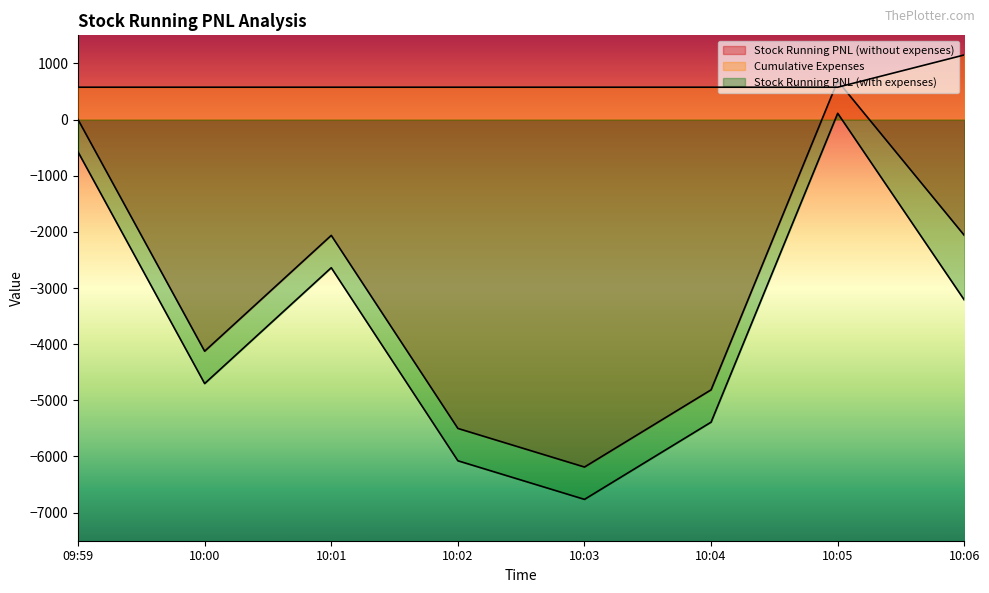

Reading left to right, what are all the values shown in this chart?

Stock Running PNL (without expenses): 09:59=0.0	10:00=-4125.0	10:01=-2062.5	10:02=-5500.0	10:03=-6187.5	10:04=-4812.5	10:05=687.5	10:06=-2062.5
Cumulative Expenses: 09:59=576.1	10:00=576.1	10:01=576.1	10:02=576.1	10:03=576.1	10:04=576.1	10:05=576.1	10:06=1150.8
Stock Running PNL (with expenses): 09:59=-576.1	10:00=-4701.1	10:01=-2638.6	10:02=-6076.1	10:03=-6763.6	10:04=-5388.6	10:05=111.4	10:06=-3213.3